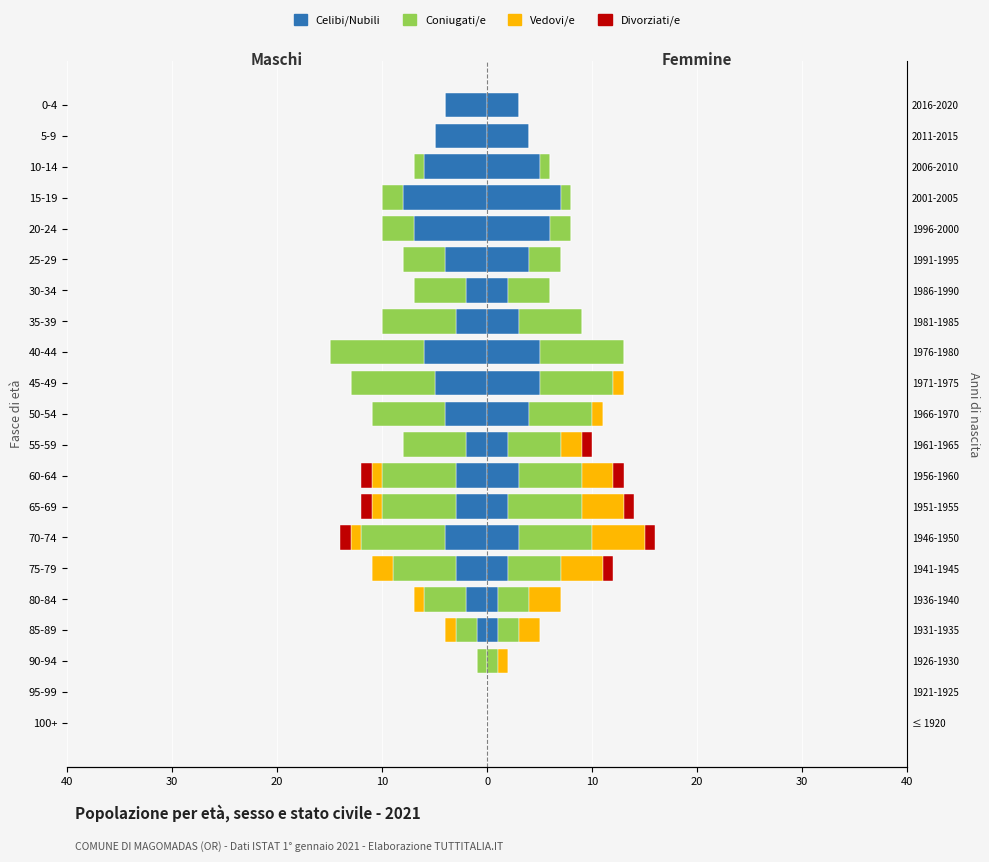

How many positive values does the Celibi series have?

18